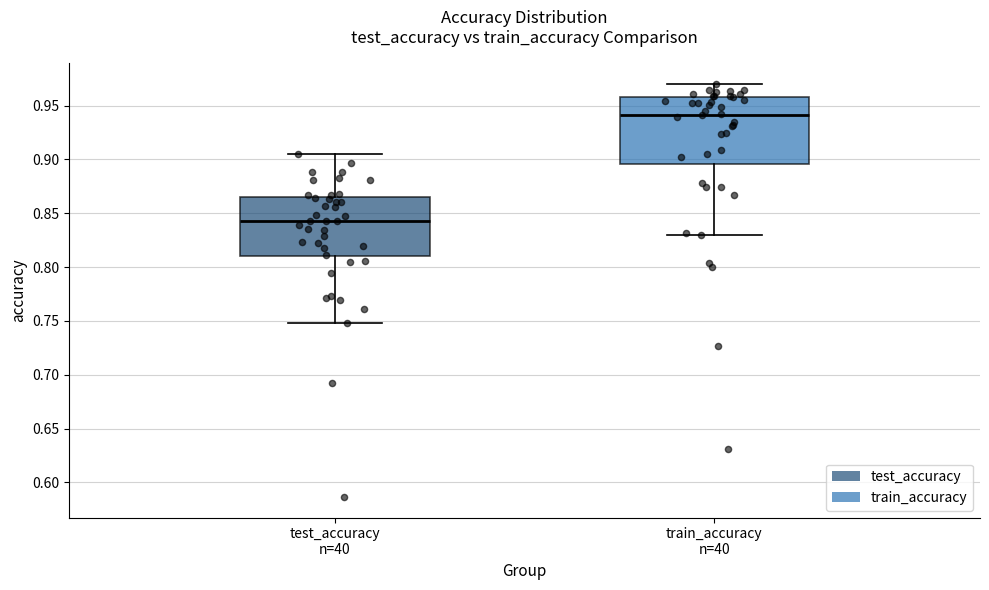

Reading left to right, transcribe this box plot: for each box, give where its median line is, the range the box spans, and where its two whiskers end, as read against the y-axis. The values are not printed on the chart, so give them approximately, as read against the axis.

test_accuracy n=40: median 0.845, box 0.810 to 0.865, whiskers 0.750 to 0.905
train_accuracy n=40: median 0.940, box 0.895 to 0.960, whiskers 0.830 to 0.970